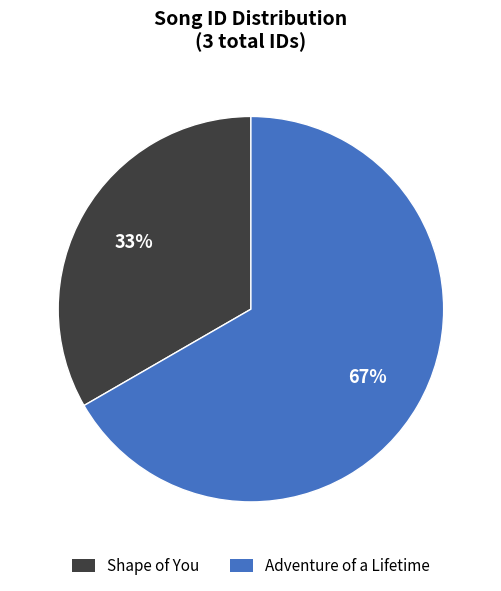

Is it true that Adventure of a Lifetime is 58% of the pie?

False